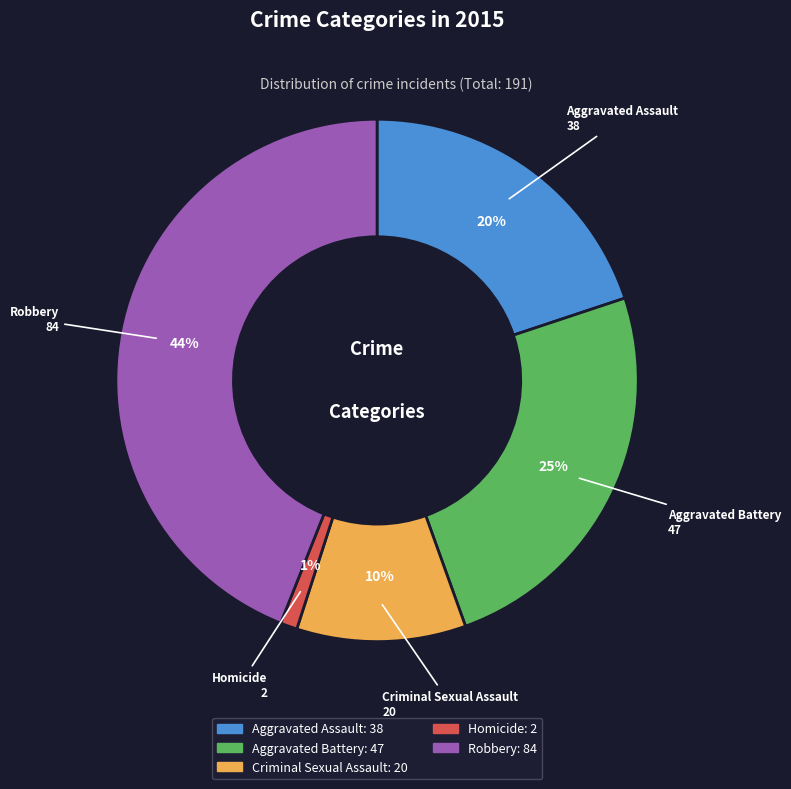

Is it true that Robbery is 35% of the pie?

False